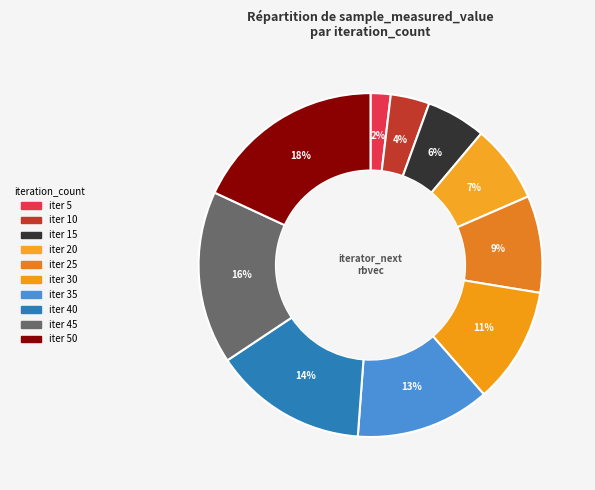

Is there any slice that represents more than half of the pie?

No